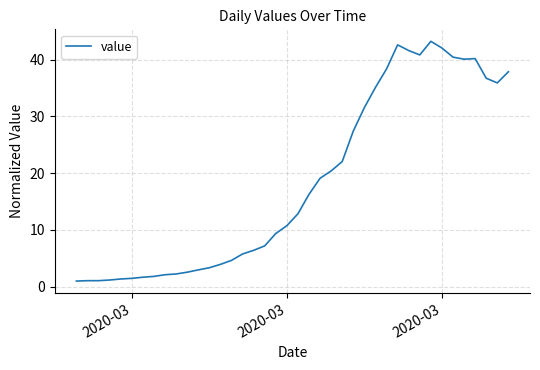

What is the difference between the maximum and minimum values?

42.2